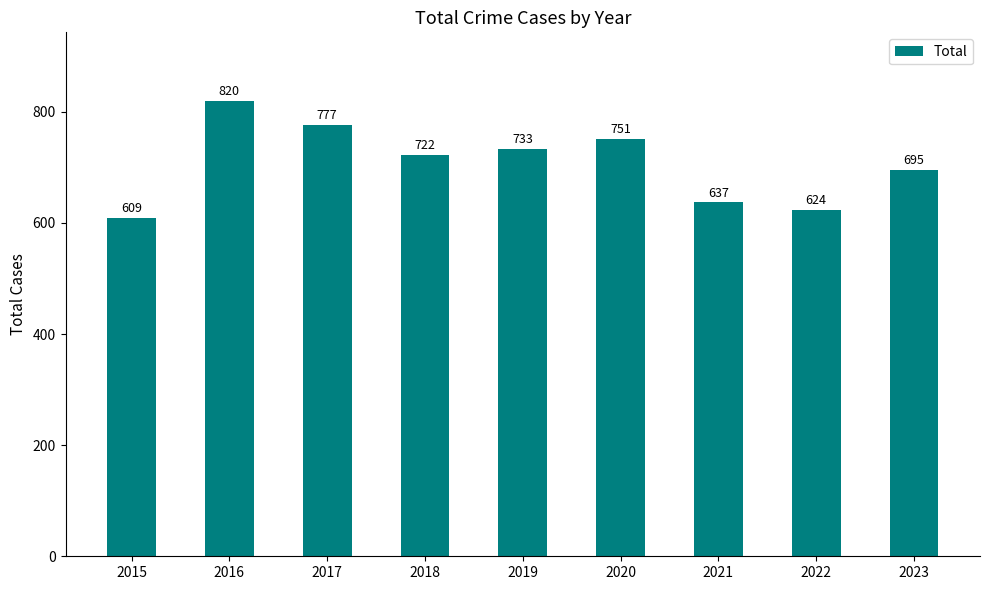

Which has a higher value, 2023 or 2015?

2023